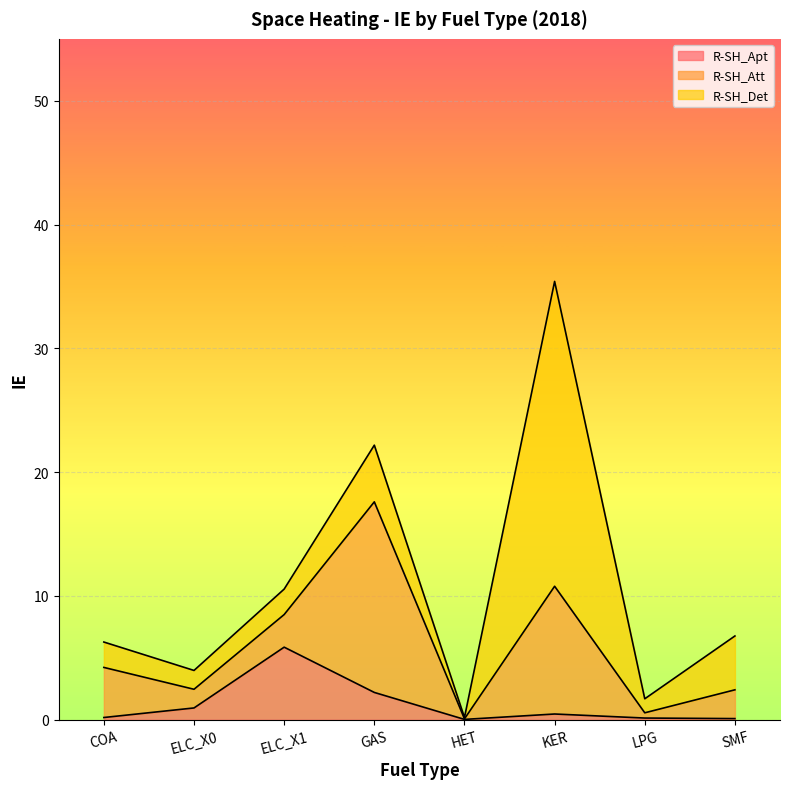

How many interior local valleys does the R-SH_Apt series have?

1